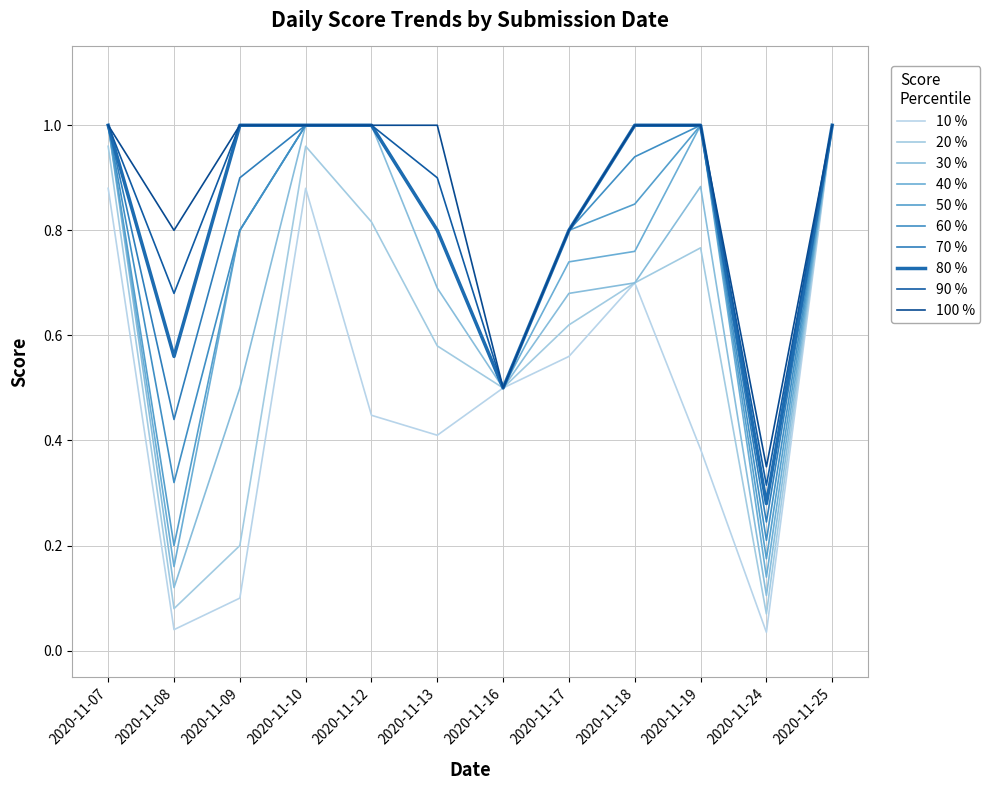

How many lines are shown in the chart?

10